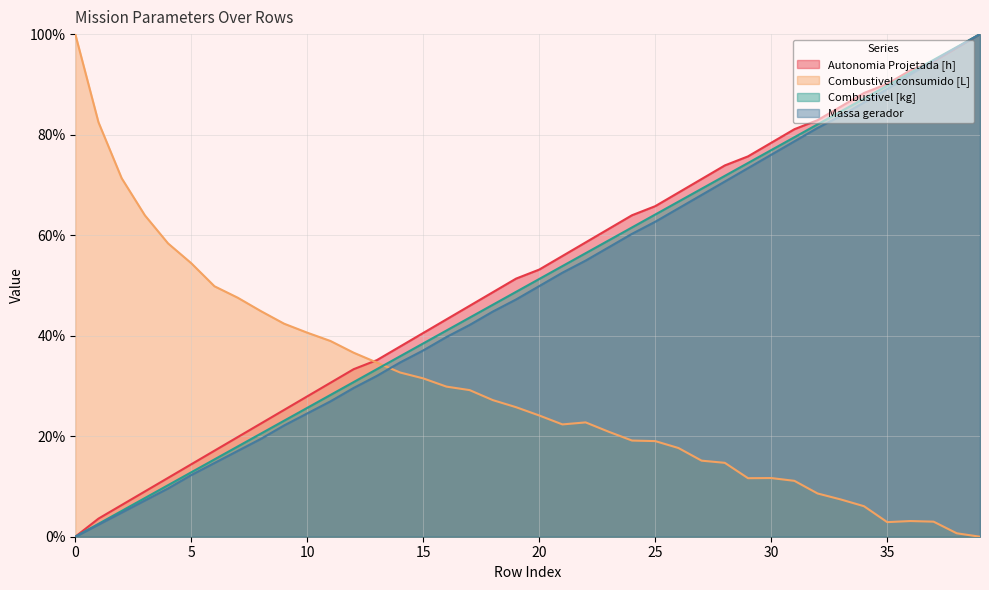

Rank the categories by Autonomia Projetada [h] value from lowest to highest.

0, 1, 2, 3, 4, 5, 6, 7, 8, 9, 10, 11, 12, 13, 14, 15, 16, 17, 18, 19, 20, 21, 22, 23, 24, 25, 26, 27, 28, 29, 30, 31, 32, 33, 34, 35, 36, 37, 38, 39